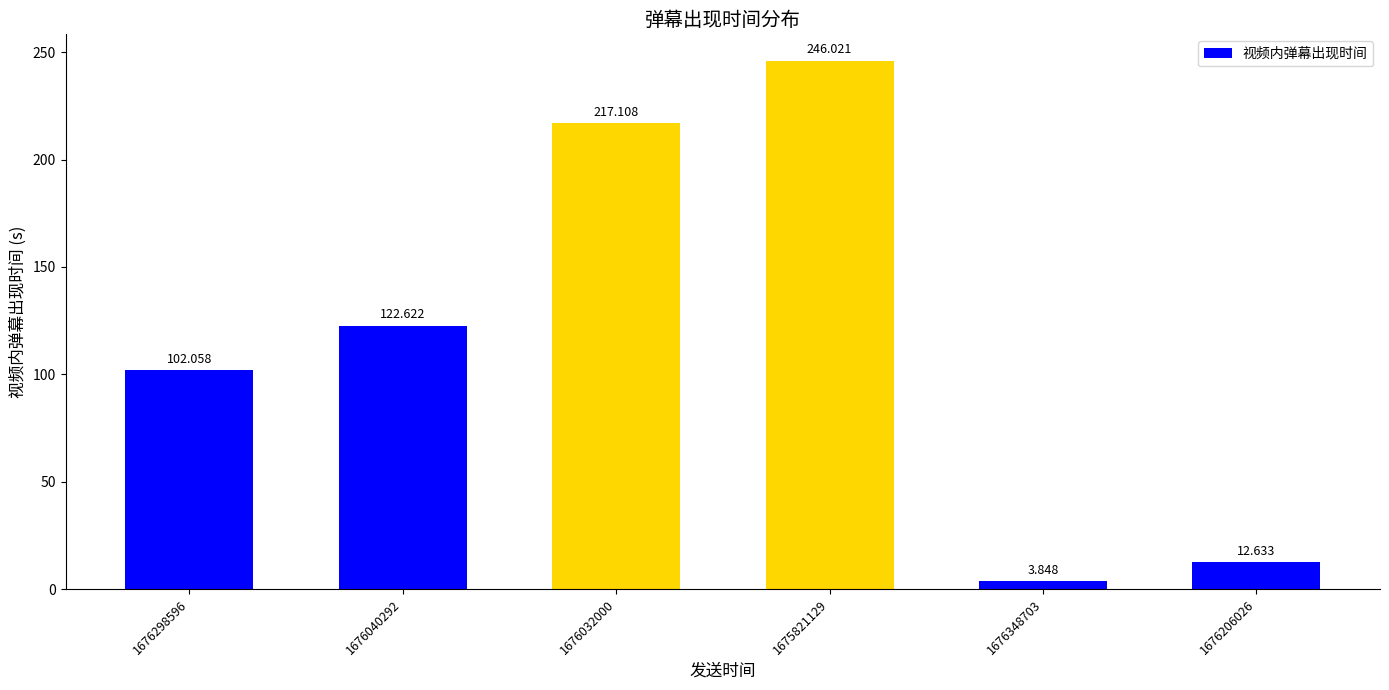

Rank the categories by value from lowest to highest.

1676348703, 1676206026, 1676298596, 1676040292, 1676032000, 1675821129